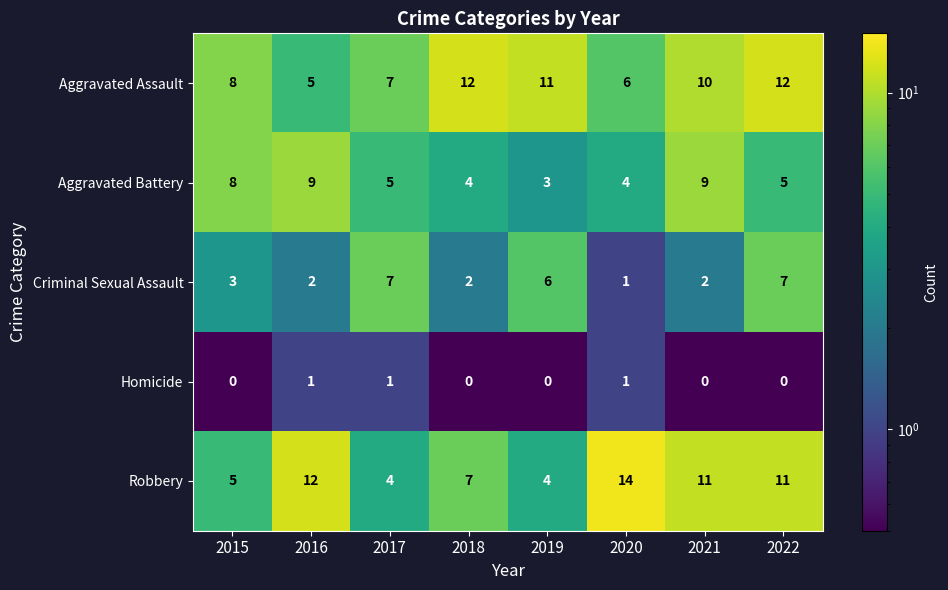

What is the difference between the highest and lowest values at 2015?

8